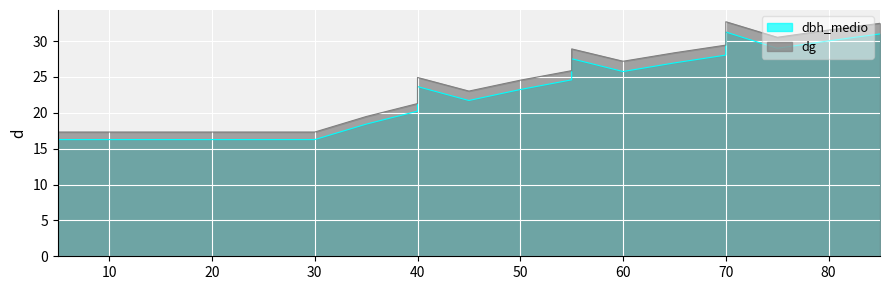

What is the value of the dbh_medio point at the 13th from the left?

24.6